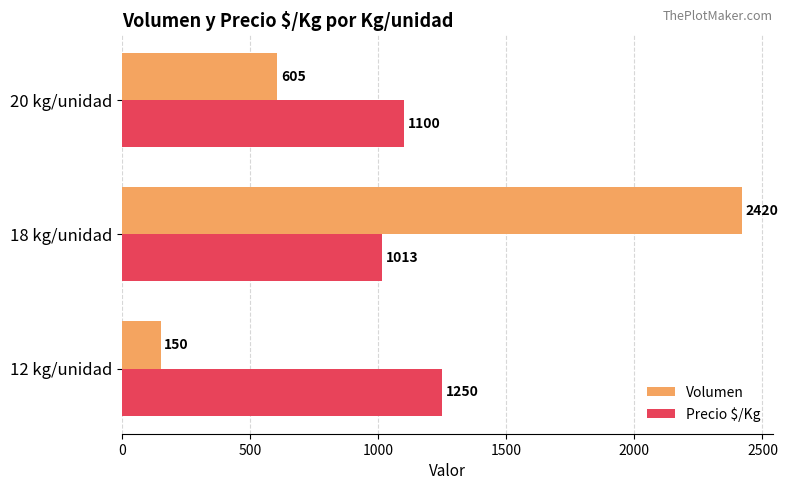

What are all the series names shown in the legend?

Volumen, Precio $/Kg